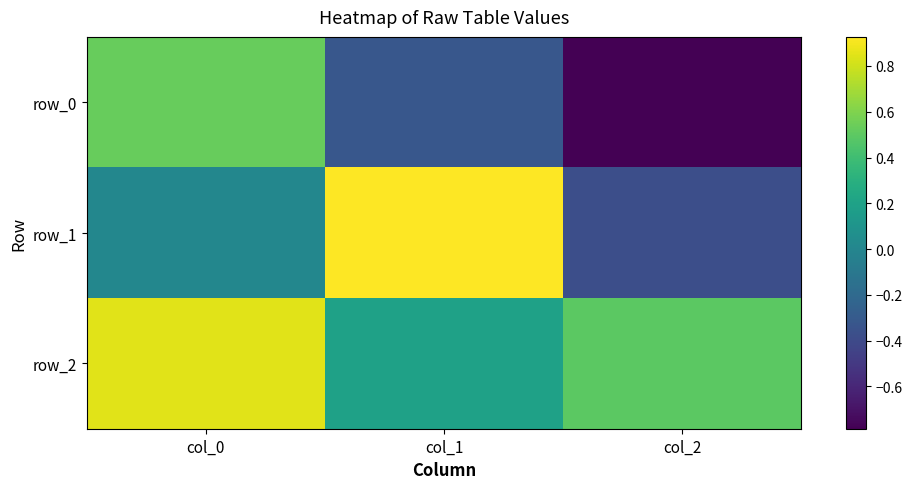

What is the average value of the row_2 series?

0.5